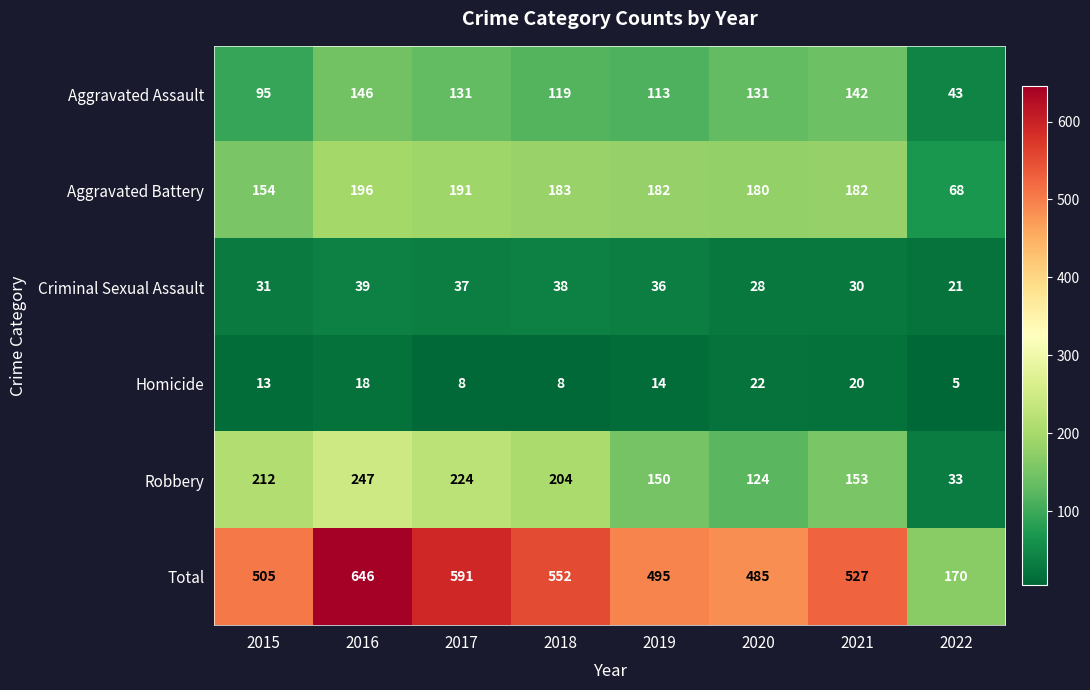

What is the difference between the Criminal Sexual Assault values at 2022 and 2021?

9